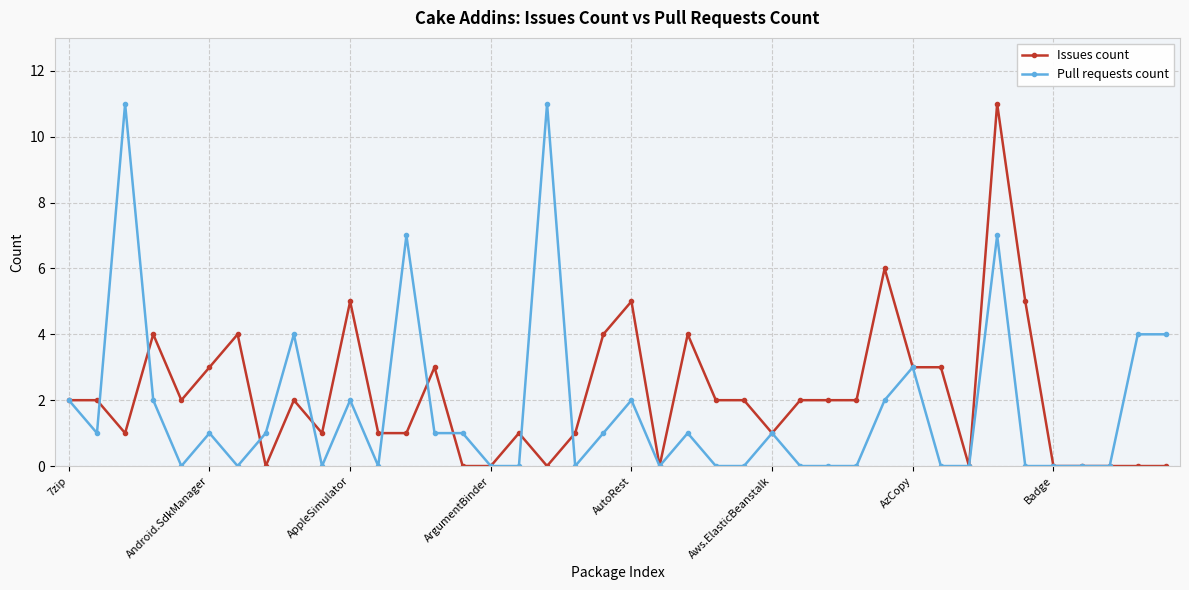

True or false: Issues count has more than 1 interior local peaks.

True